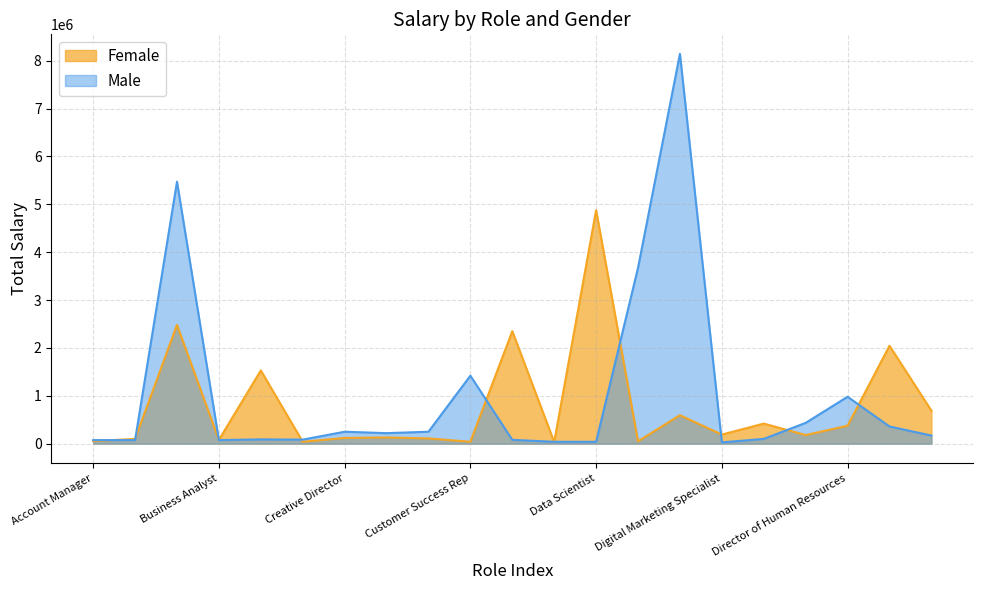

Between Account Manager and Copywriter, which series saw the biggest shift?

Female